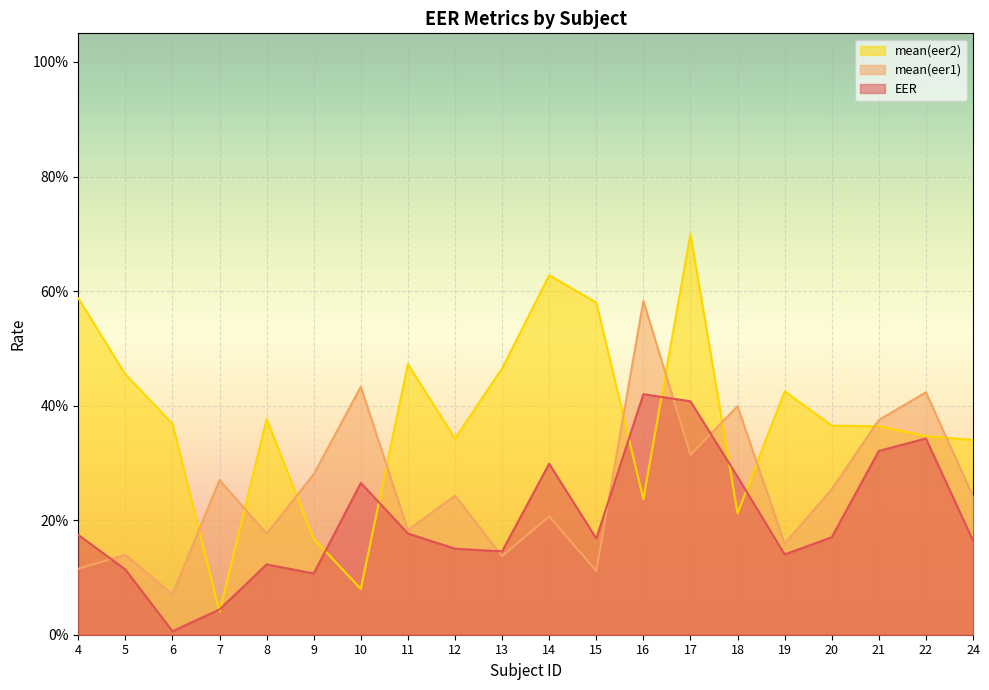

True or false: mean(eer1) and EER cross at least once.

True